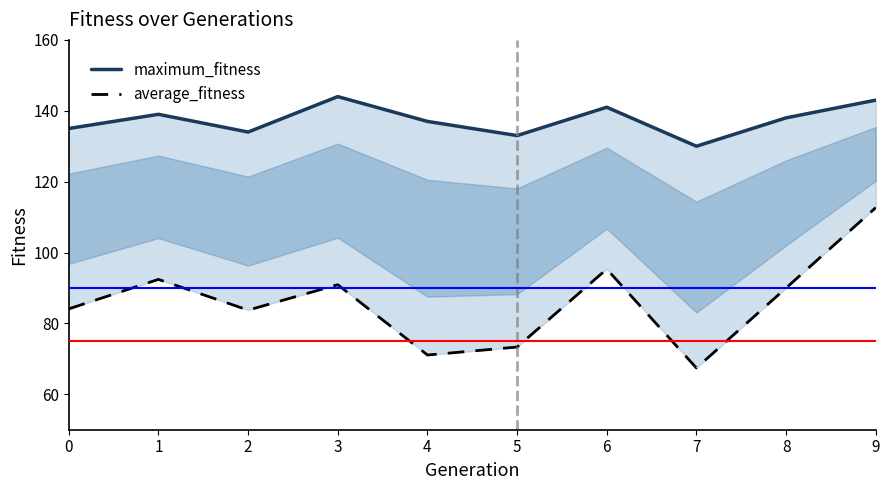

At 3, list the series in order from smallest to largest.

average_fitness, maximum_fitness